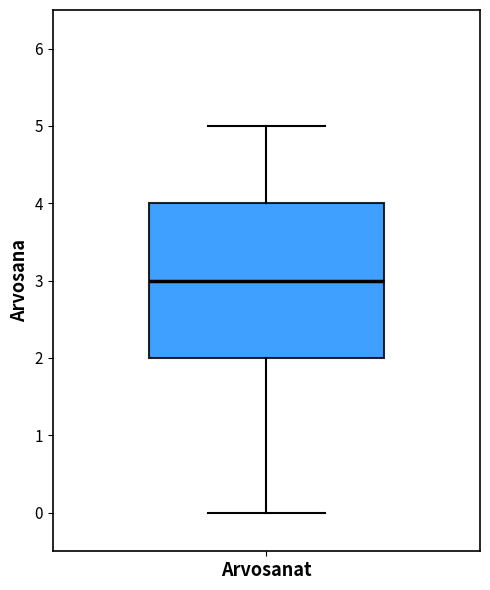

Where is the lower edge of the box for Arvosanat on the y-axis? The values are not printed on the chart, so give them approximately, as read against the axis.

2